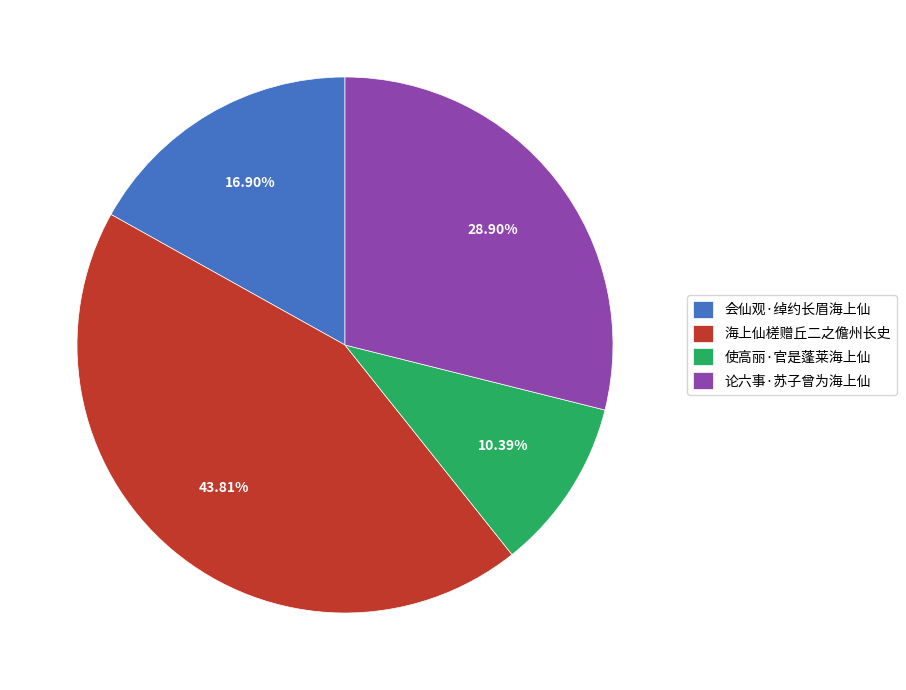

Is it true that 论六事·苏子曾为海上仙 is 29% of the pie?

True